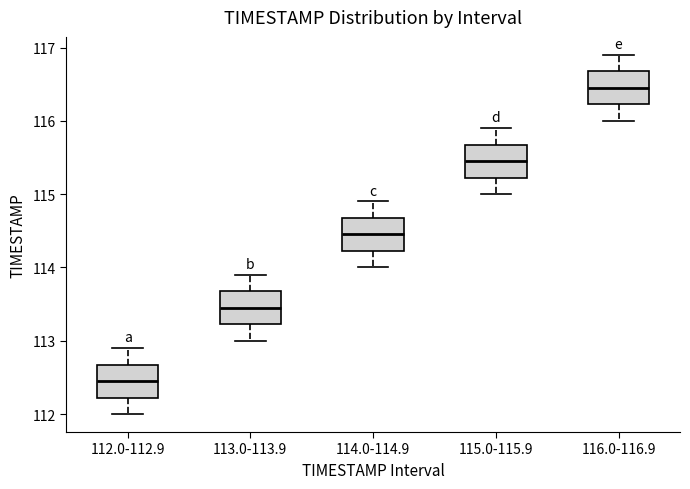

Which box's median line is the lowest?

112.0-112.9